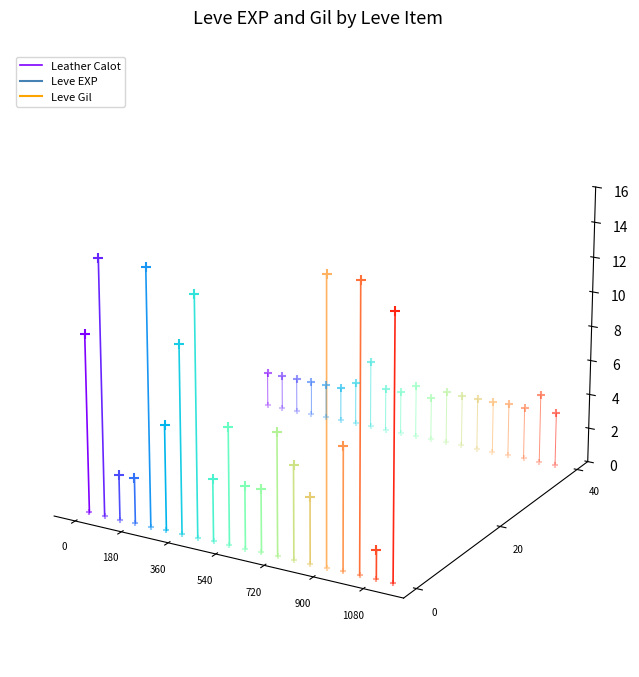

Between 180 and 0, which is larger?

180